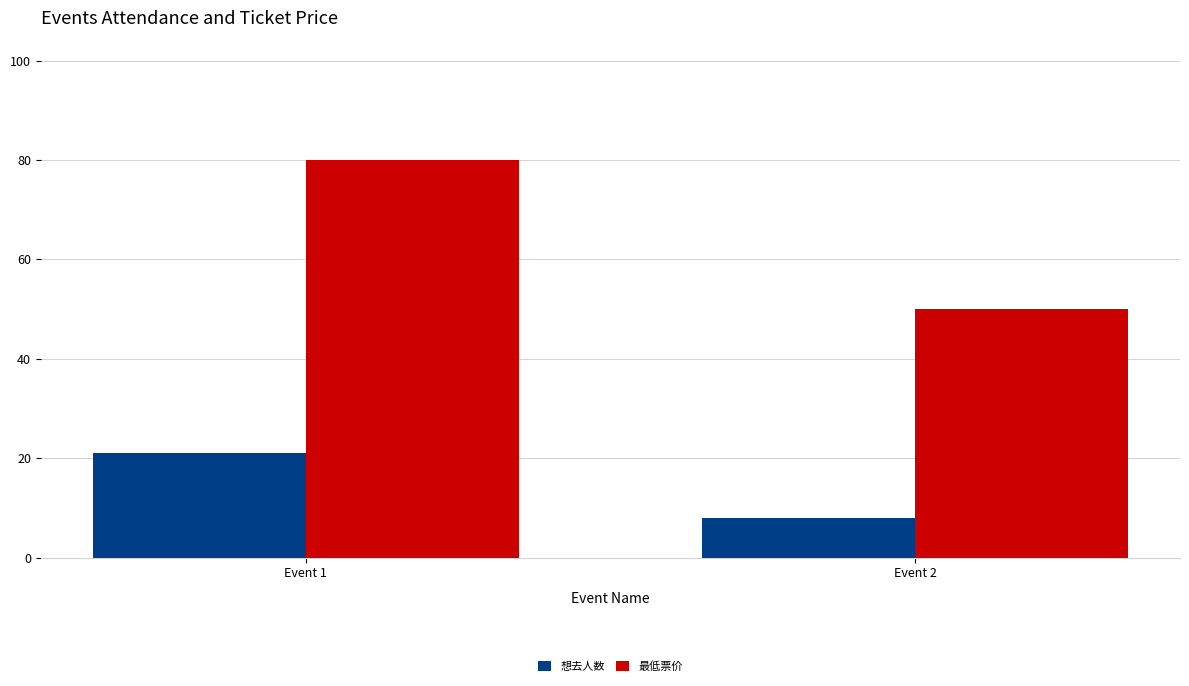

Which series has the largest total across all categories?

最低票价